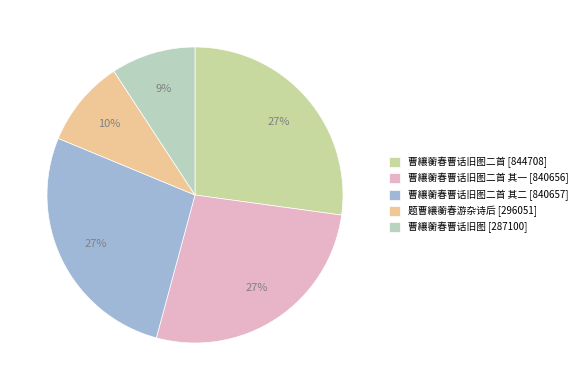

Is there a majority slice in this chart?

No